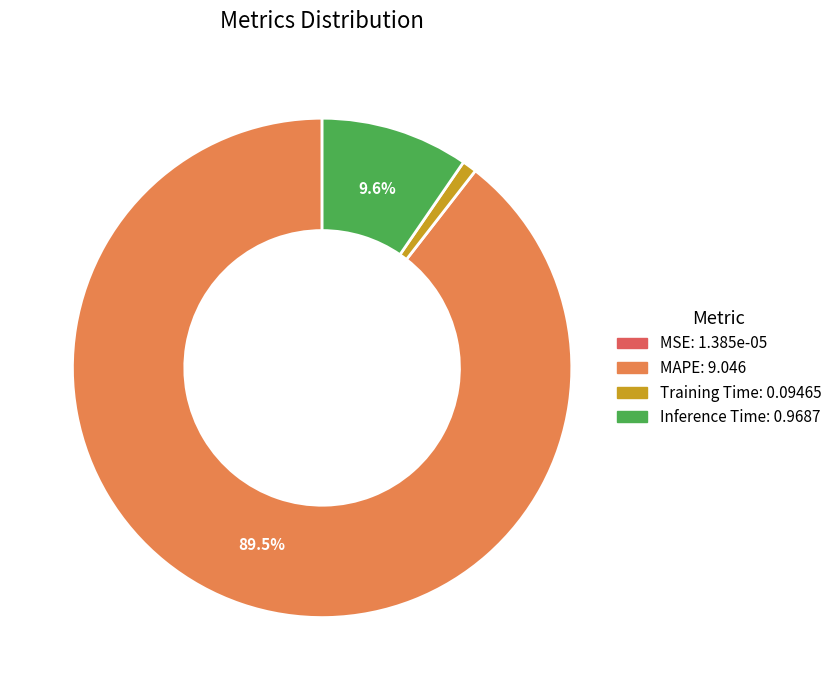

Which category accounts for the majority?

MAPE